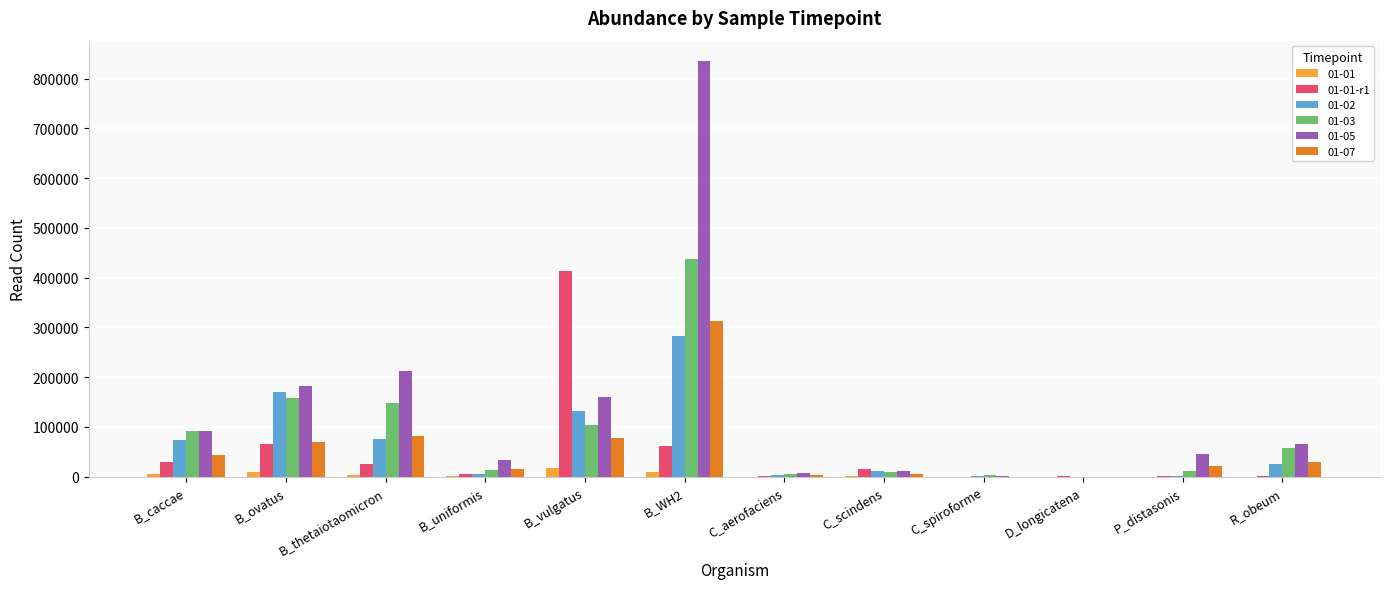

Which label corresponds to the largest value in the chart?

B_WH2